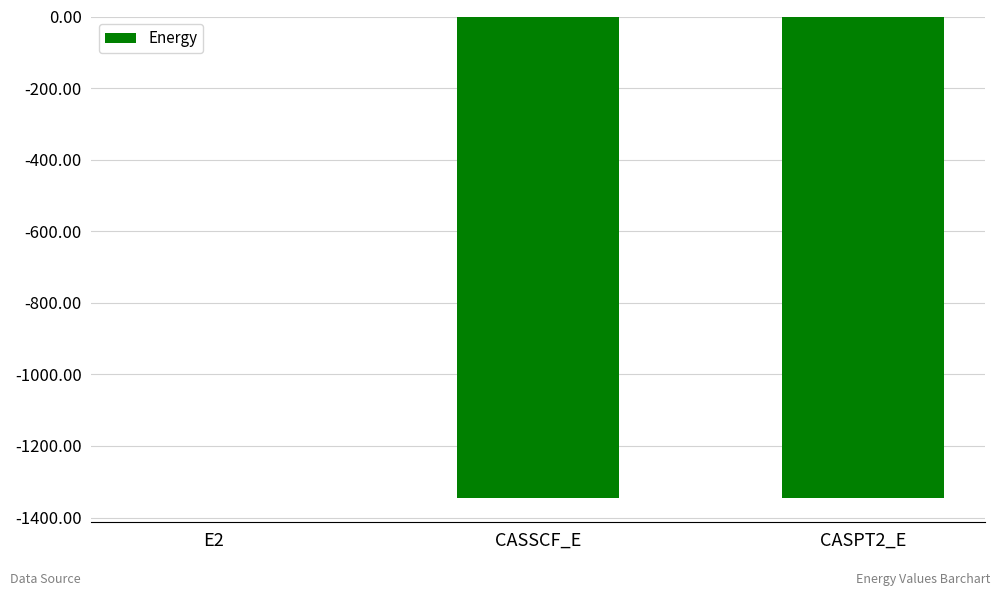

What is the maximum value shown in the chart?

-0.4